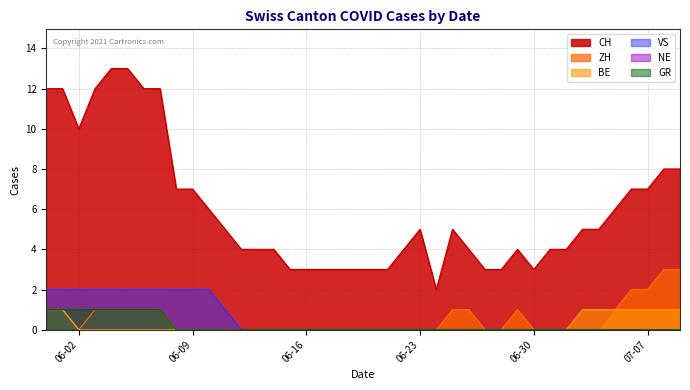

Where is the first local minimum for ZH?

06-02